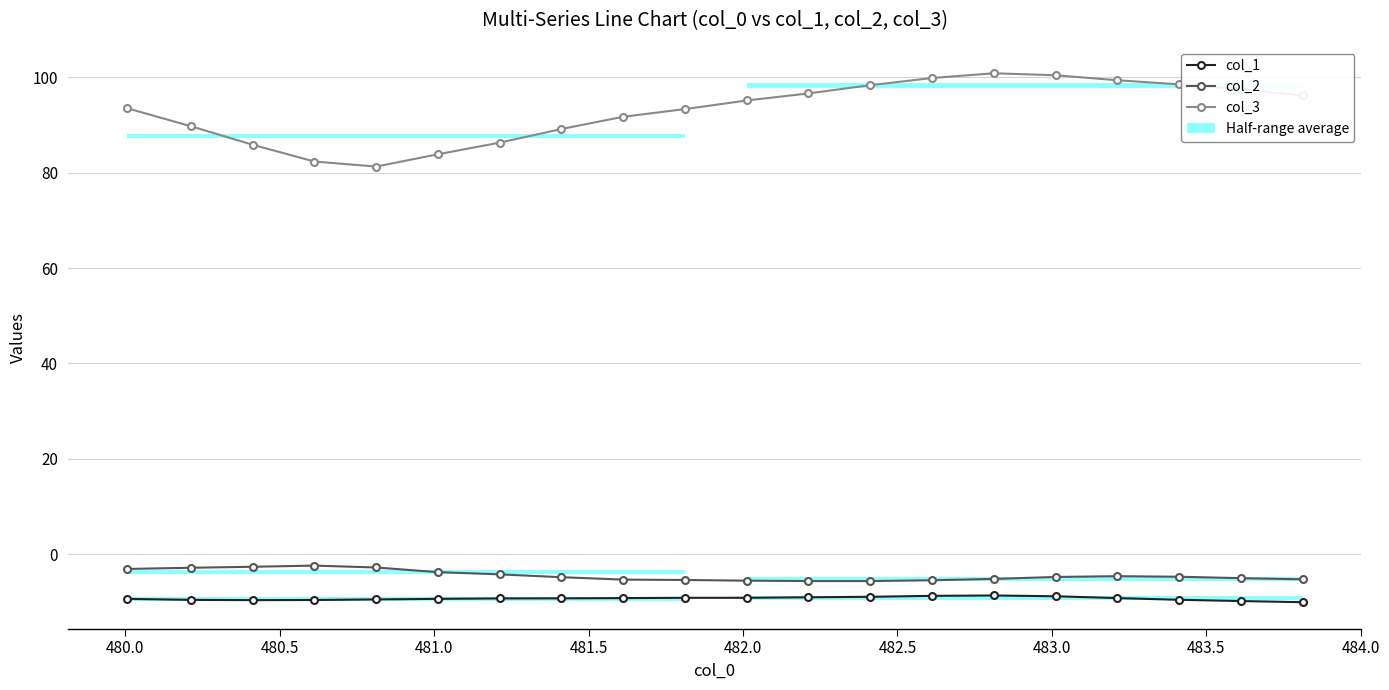

Which series has the largest total across all categories?

col_3